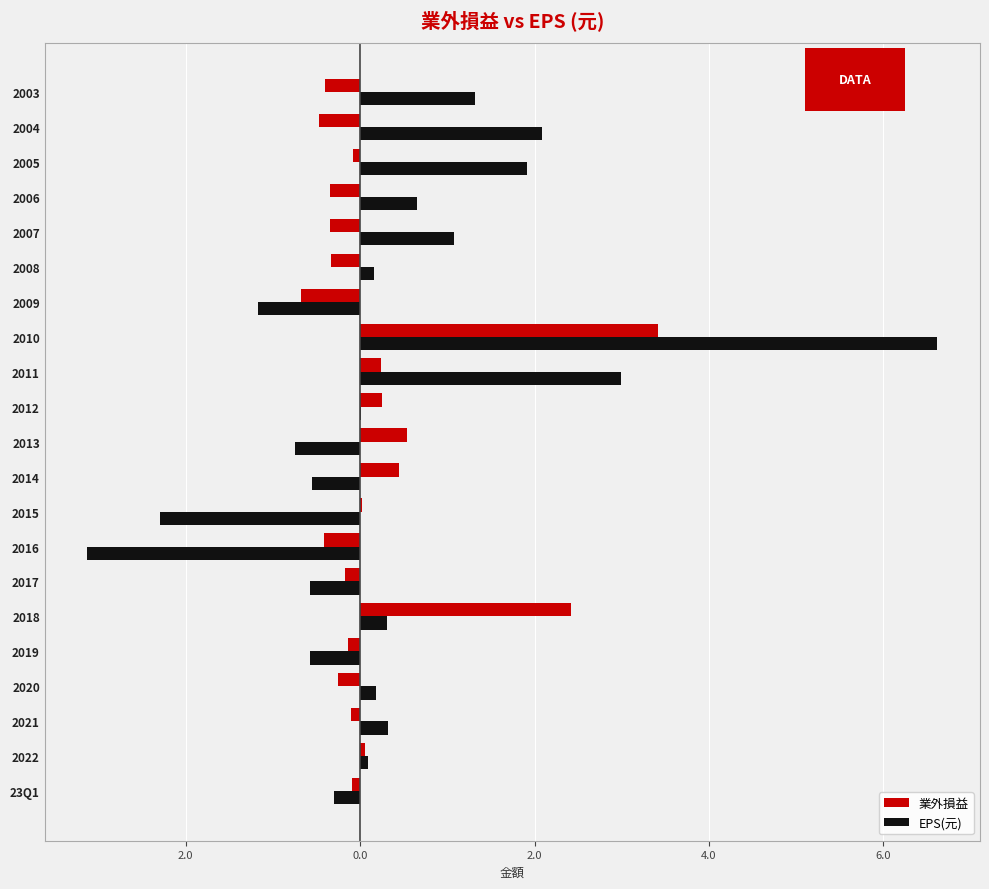

What are all the series names shown in the legend?

業外損益, EPS(元)